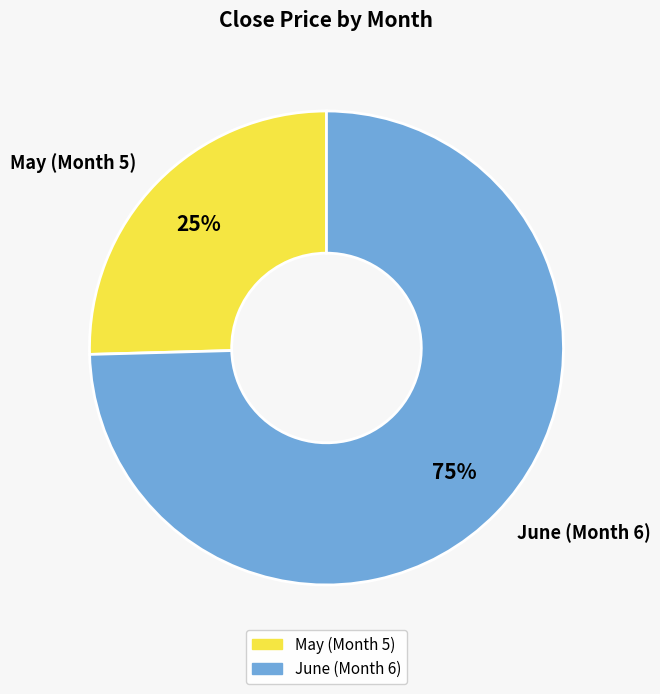

To the nearest percent, what percentage of the pie is June (Month 6)?

75%